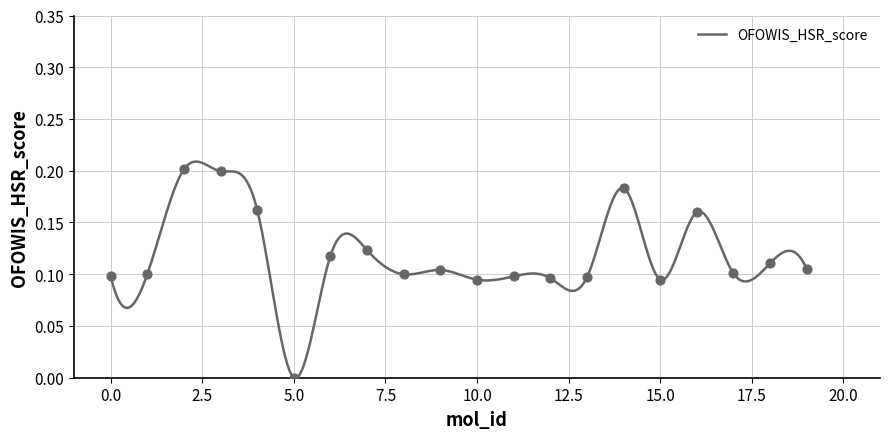

Between 2 and 6, which is larger?

2